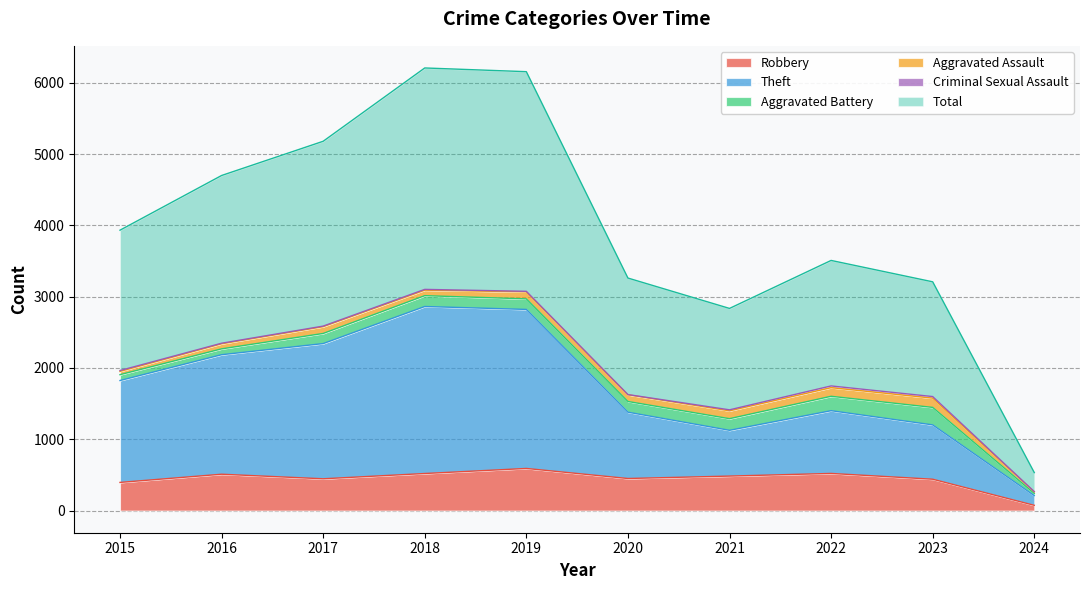

Which category has the lowest value in the Robbery series?

2024